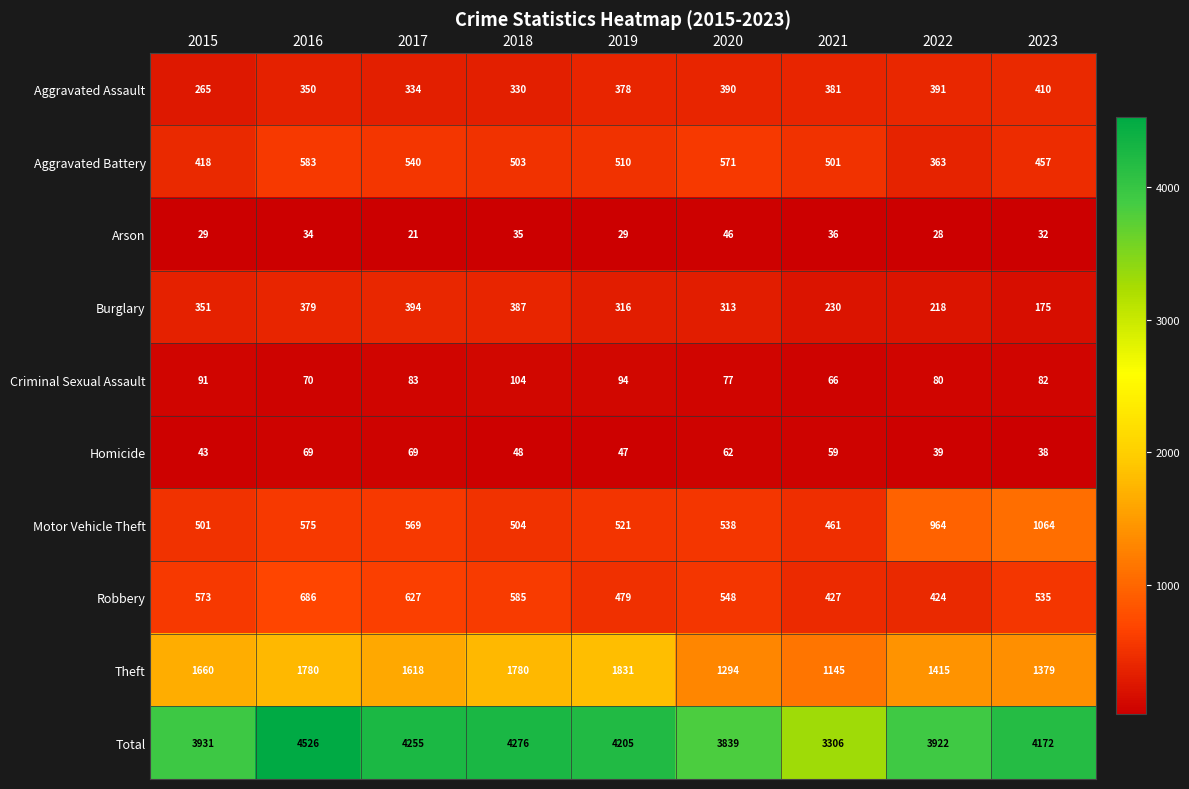

What is the minimum value for Theft?

1145